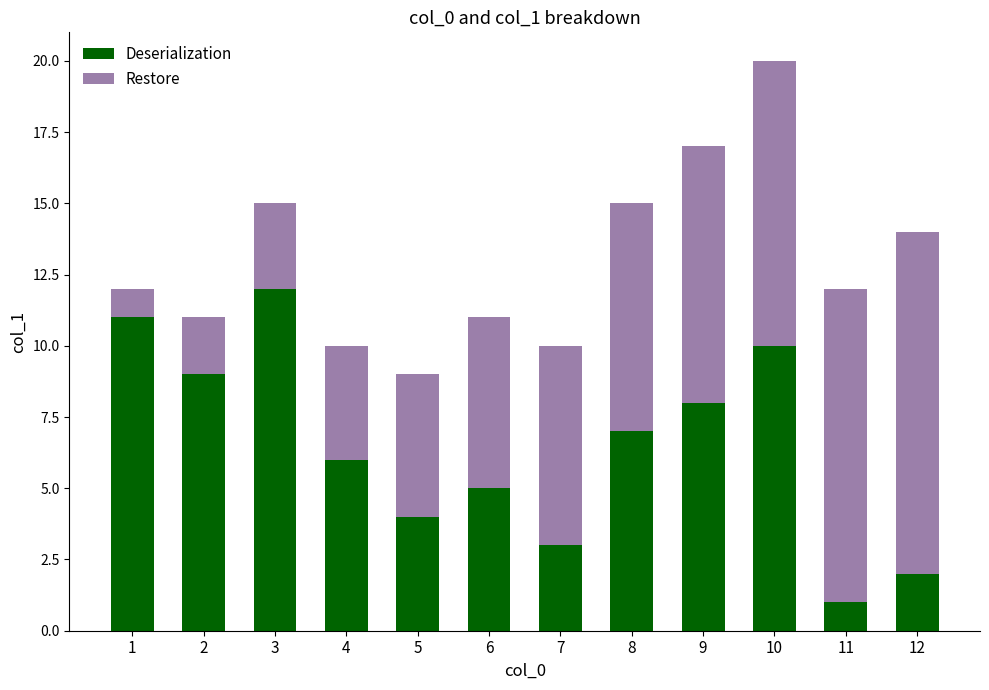

True or false: Deserialization has a value of 9 at 2.

True